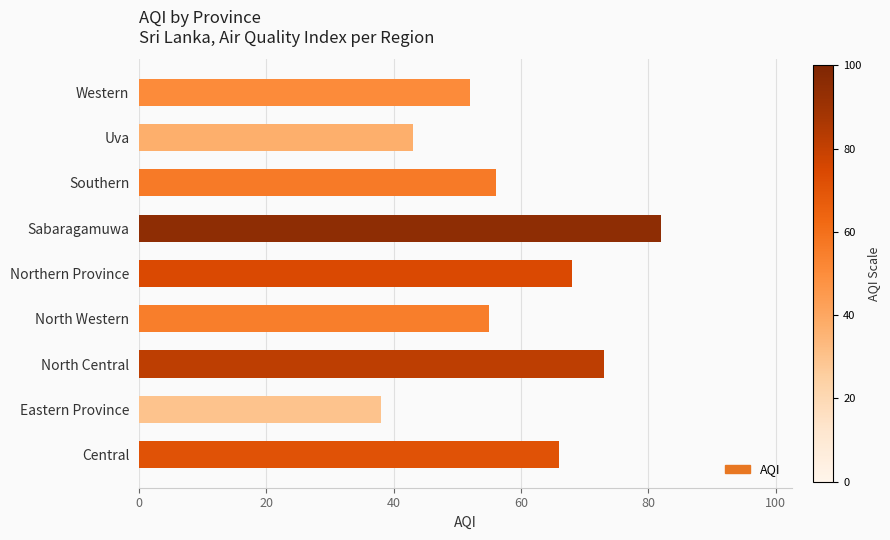

Which label corresponds to the smallest value in the chart?

Eastern Province